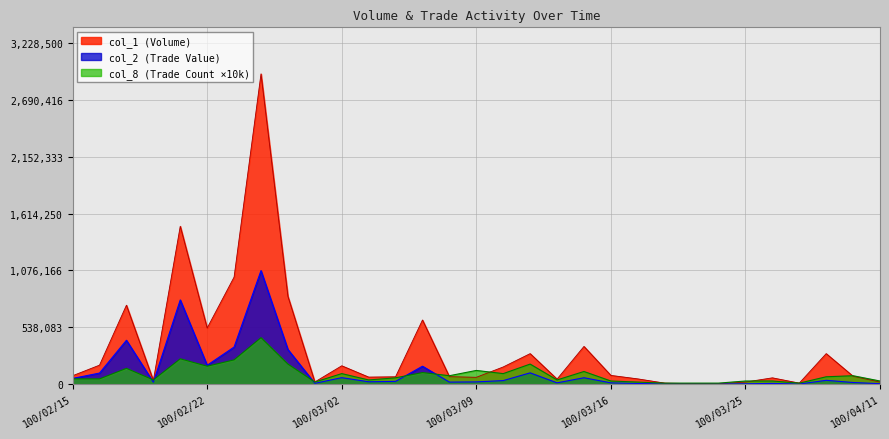

Where is the first local maximum for col_2?

100/02/17